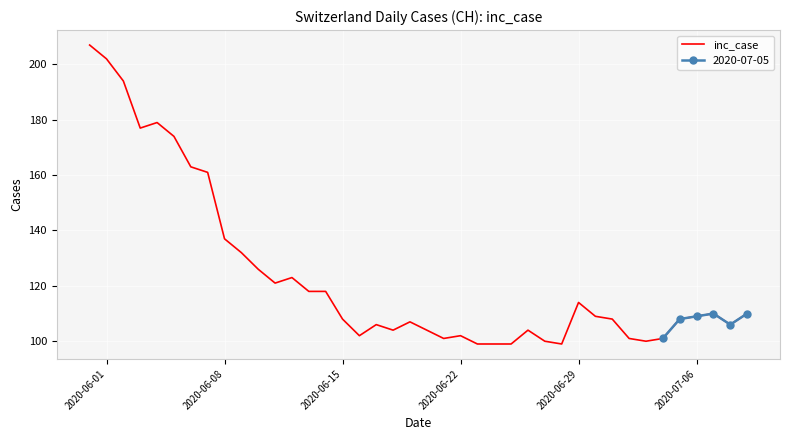

What is the greatest value displayed?

207